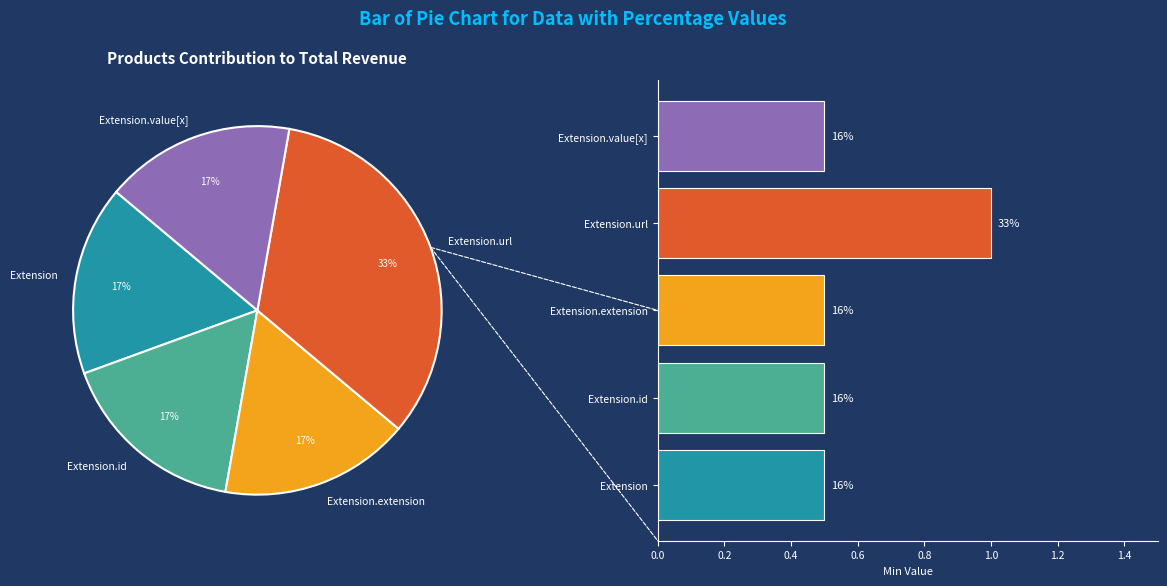

Is Extension.url the majority of the pie?

No